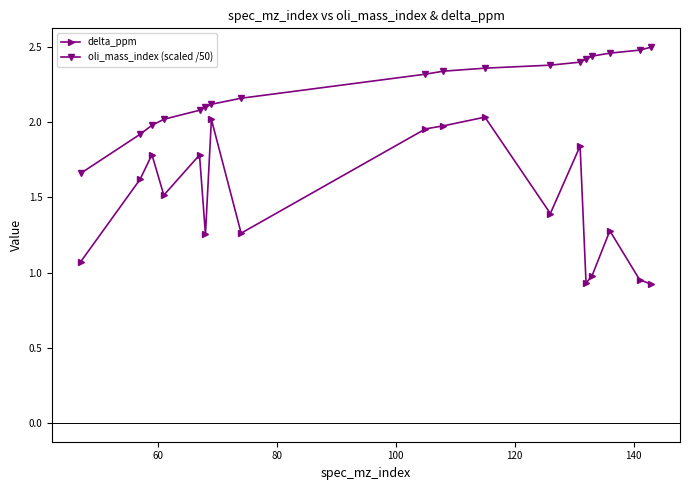

Which series has the largest total across all categories?

oli_mass_index (scaled /50)